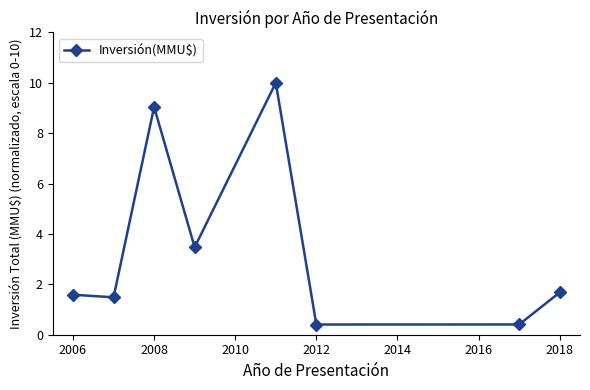

What is the value of the 5th point from the left?

10.0